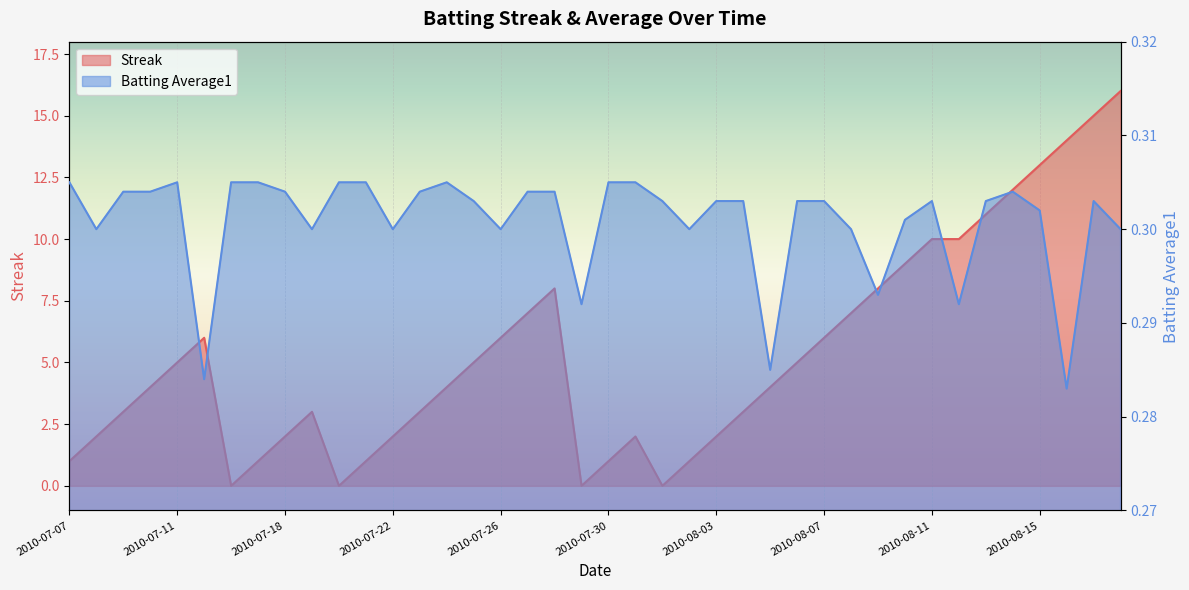

In Batting Average1, how many points are lower than both neighbors (excluding endpoints)?

11